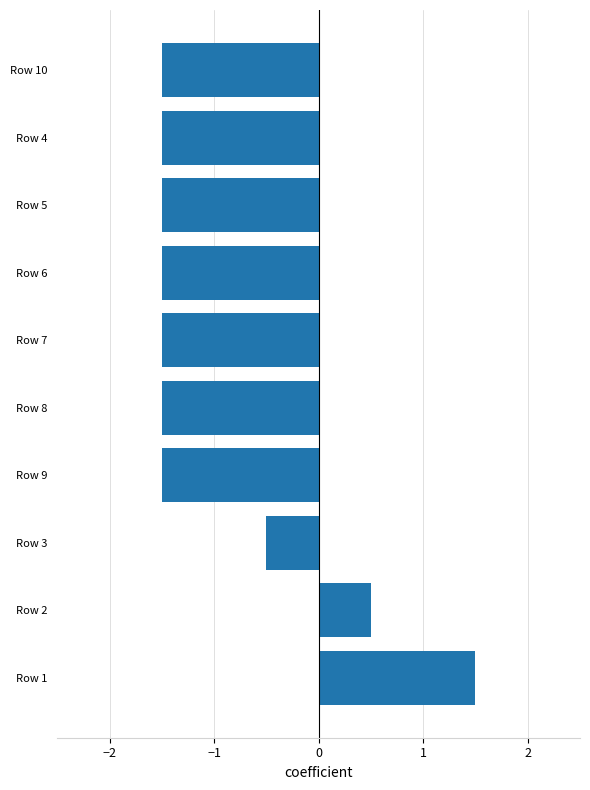

Does the chart contain any negative values?

Yes